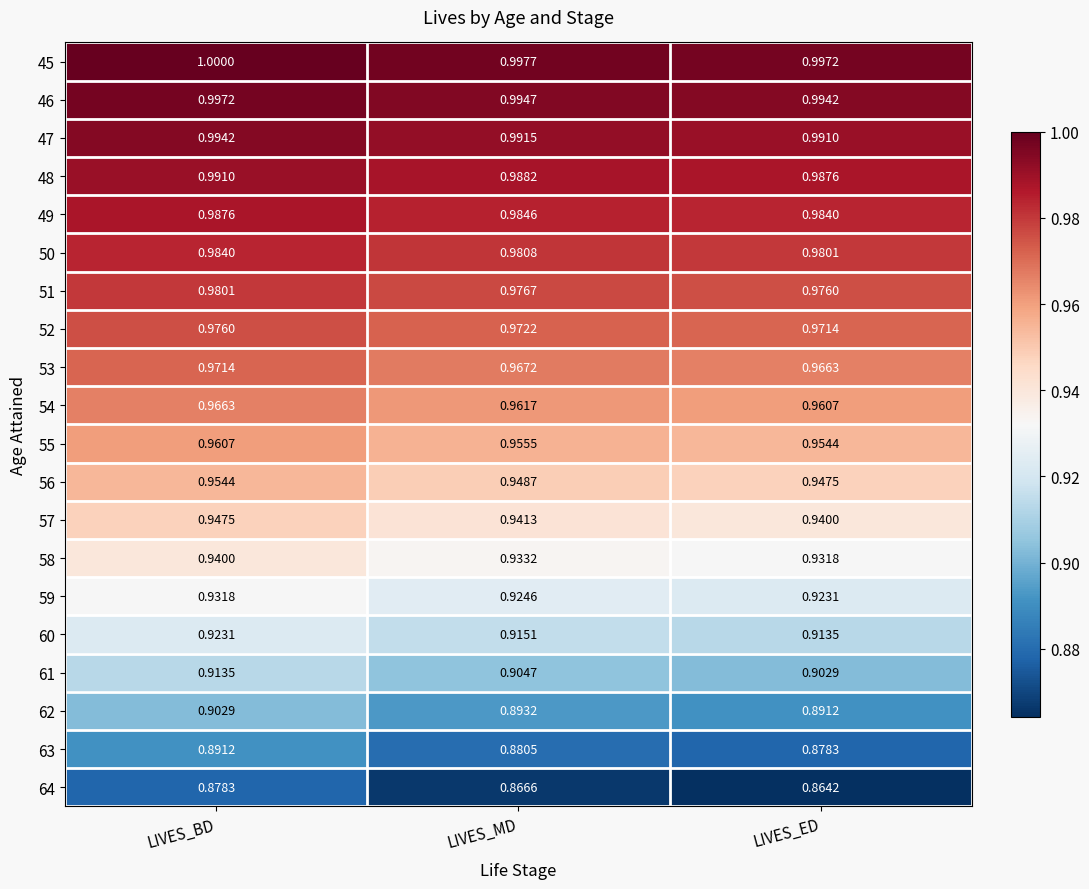

How many distinct data groups are displayed?

20